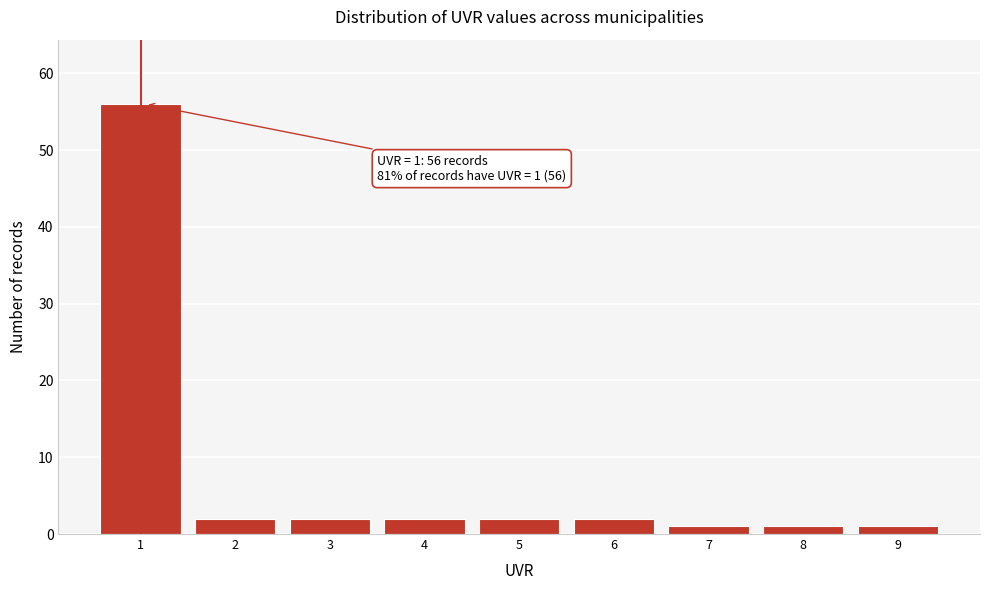

Reading right to left, transcribe all the data shown in this chart.

9=1	8=1	7=1	6=2	5=2	4=2	3=2	2=2	1=56